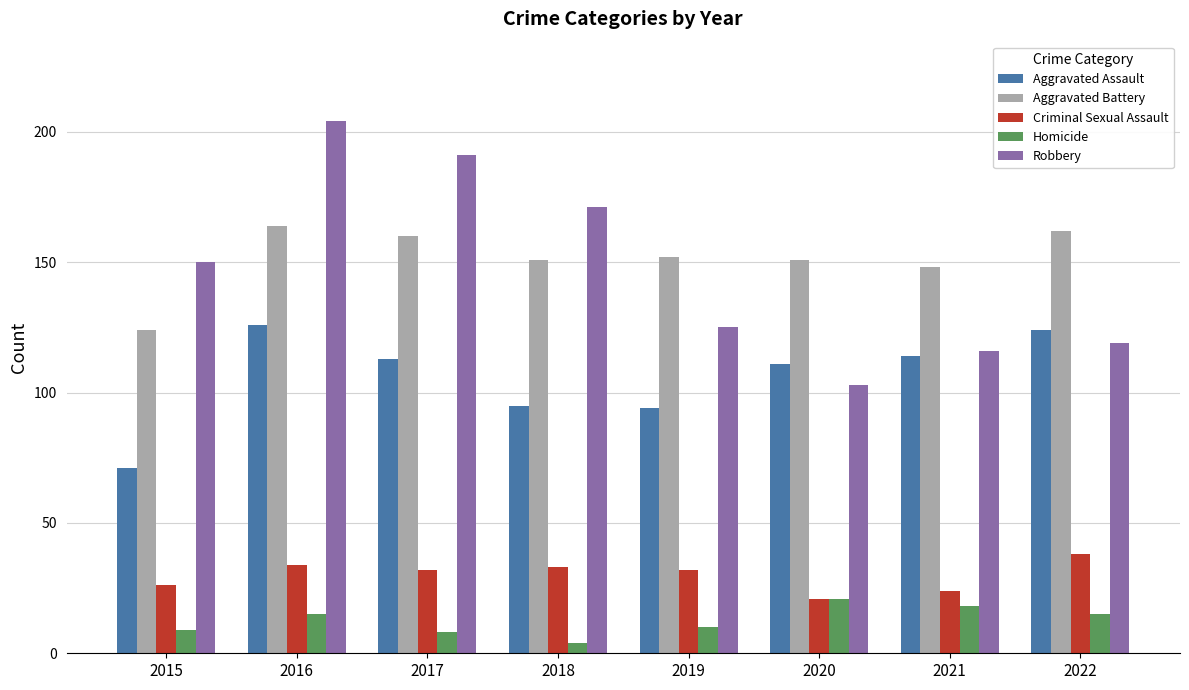

Reading left to right, list all the values displayed in this chart.

Aggravated Assault: 71	126	113	95	94	111	114	124
Aggravated Battery: 124	164	160	151	152	151	148	162
Criminal Sexual Assault: 26	34	32	33	32	21	24	38
Homicide: 9	15	8	4	10	21	18	15
Robbery: 150	204	191	171	125	103	116	119